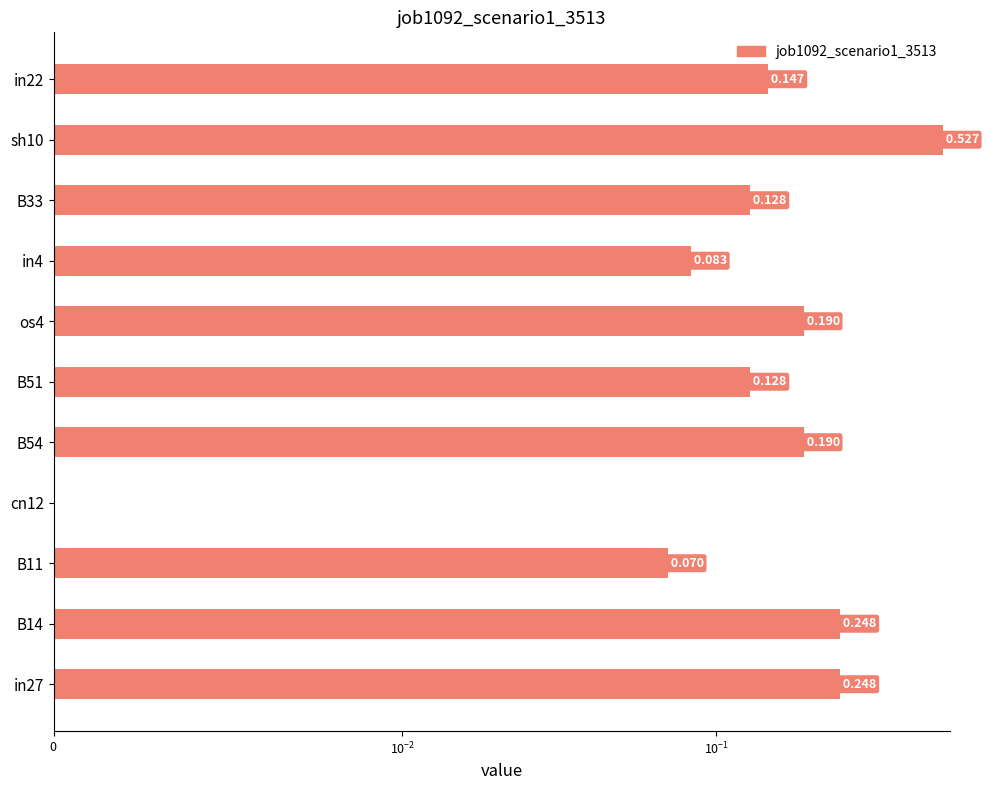

What is the value of the 2nd bar from the left?

0.2